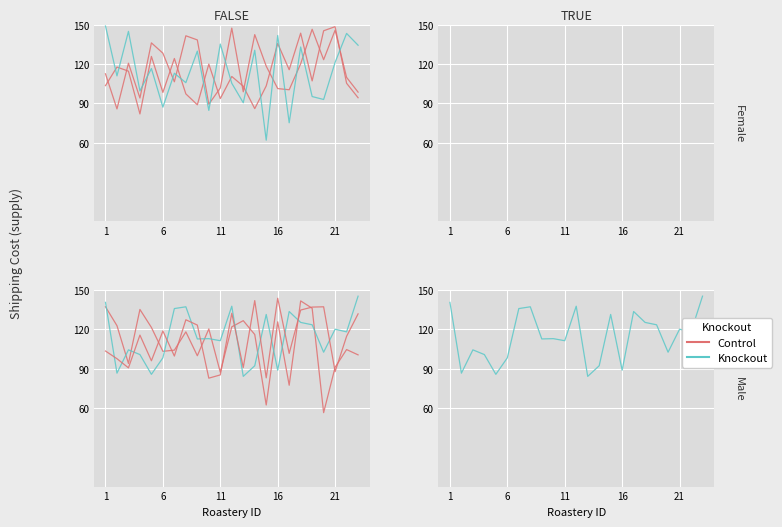

What is the difference between the highest and lowest values at 21?

35.8